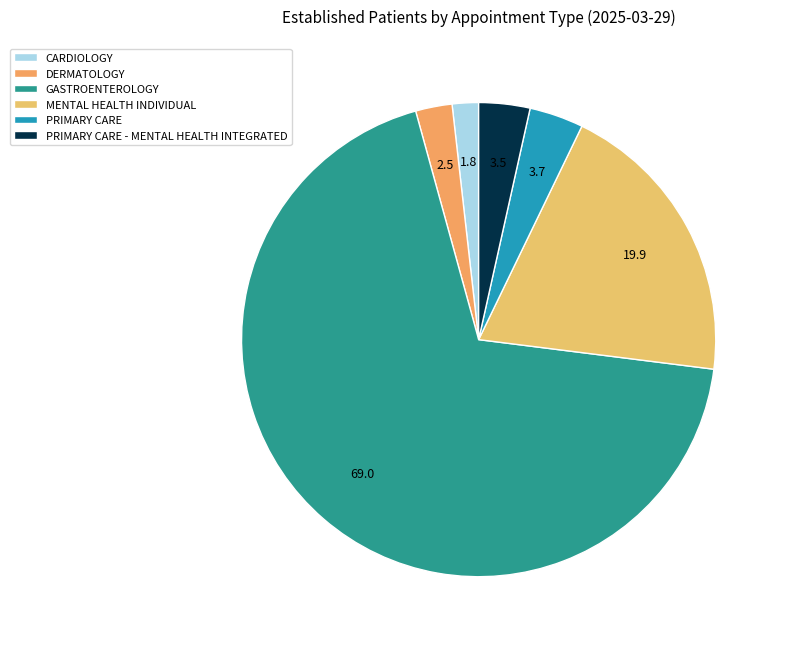

Count the number of slices in the pie.

6